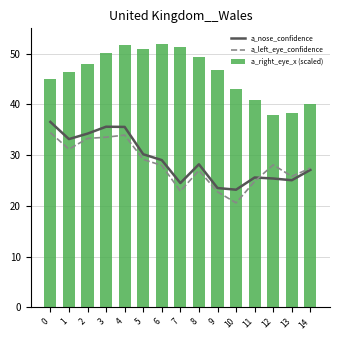

Is it true that a_right_eye_x (scaled) equals 47.9 at 2?

True